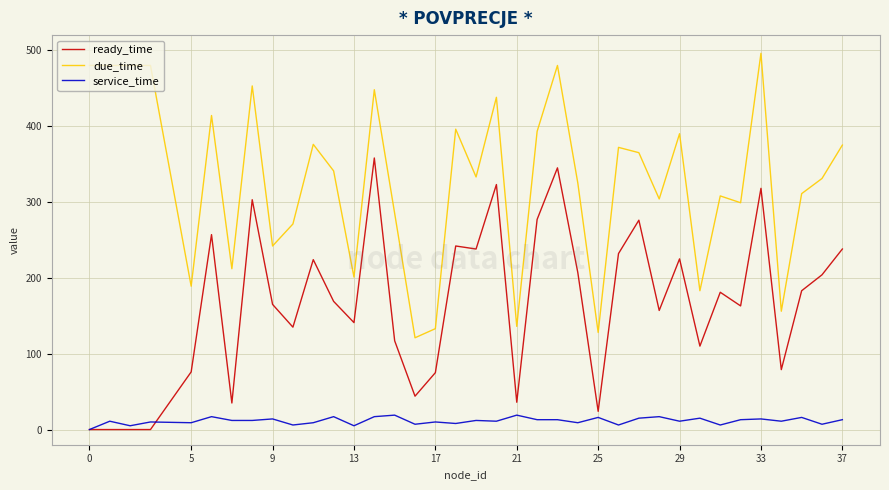

True or false: due_time and service_time cross at least once.

False